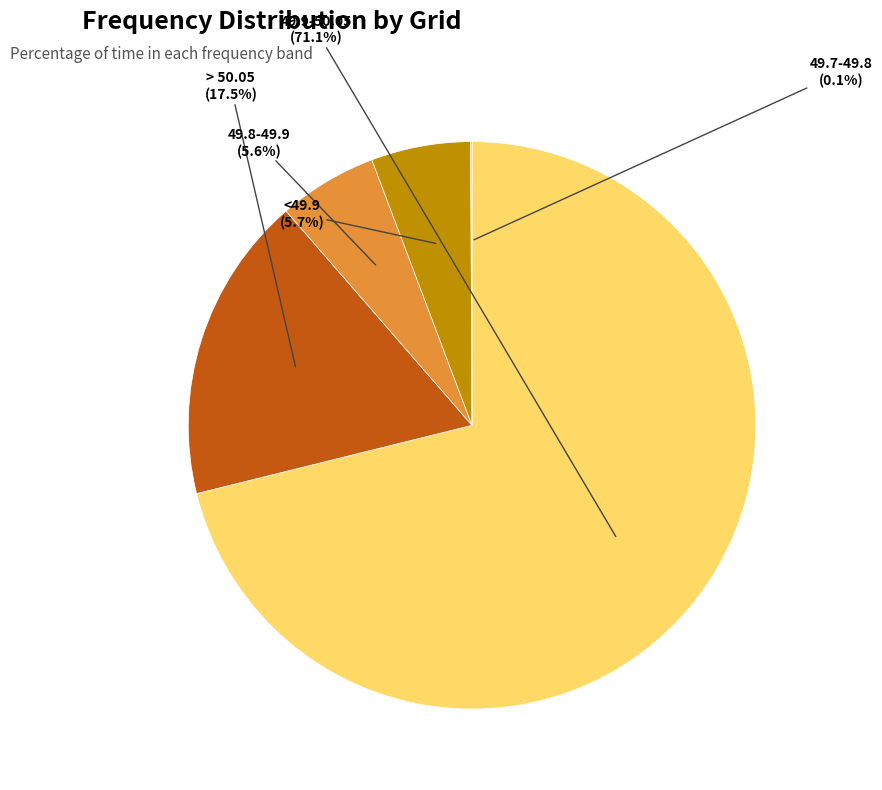

What percentage is NOT represented by 49.8-49.9?

94.4%